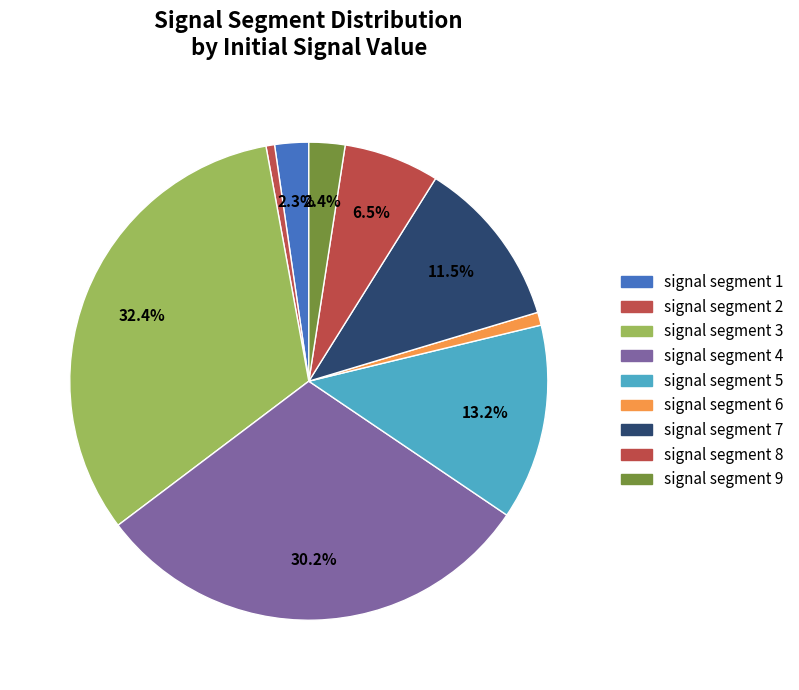

Is it true that signal segment 6 is 7% of the pie?

False